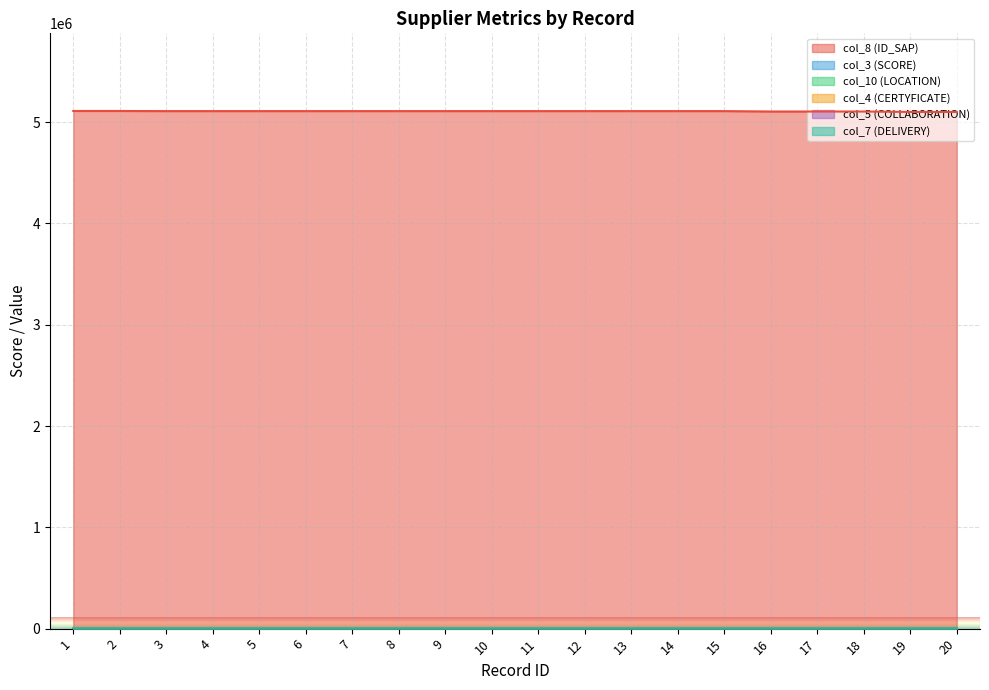

What is the maximum value shown in the chart?

5109918